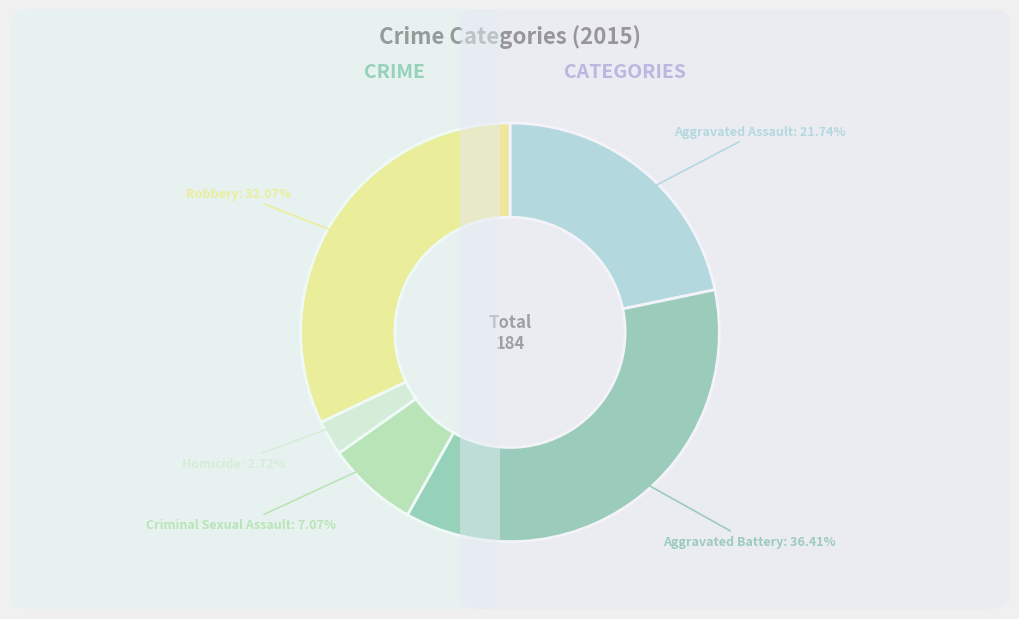

Is there a majority slice in this chart?

No